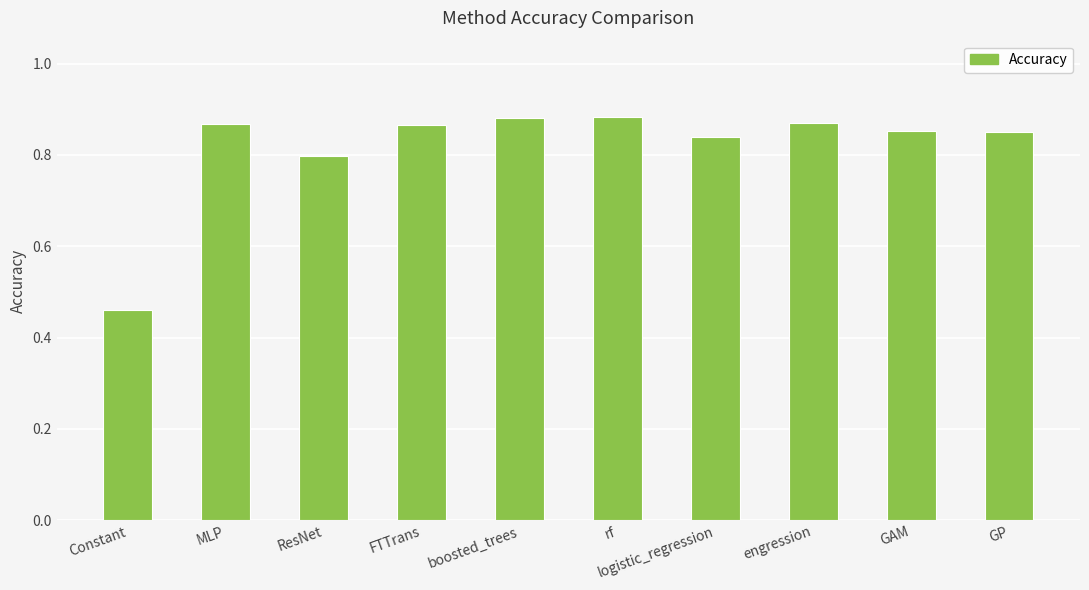

The chart shows a value of 1.2 at engression. True or false?

False